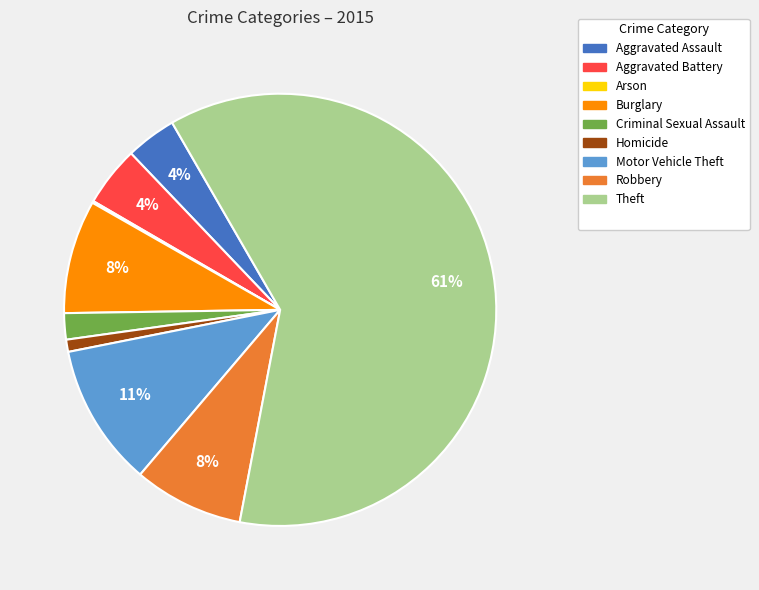

Does any single category account for the majority?

Yes